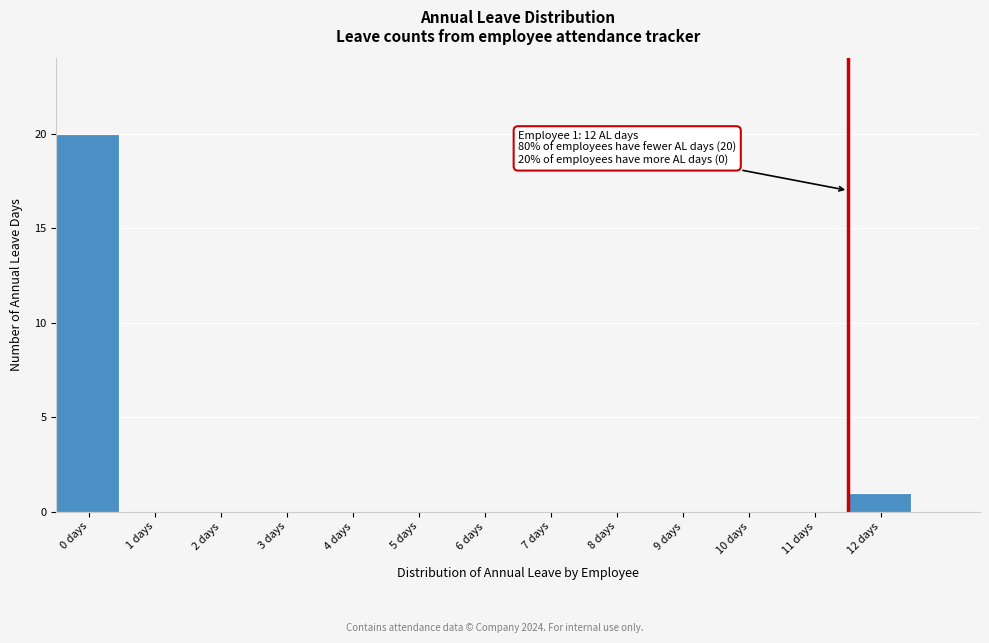

Reading left to right, transcribe all the data shown in this chart.

0 days=20	1 days=0	2 days=0	3 days=0	4 days=0	5 days=0	6 days=0	7 days=0	8 days=0	9 days=0	10 days=0	11 days=0	12 days=1